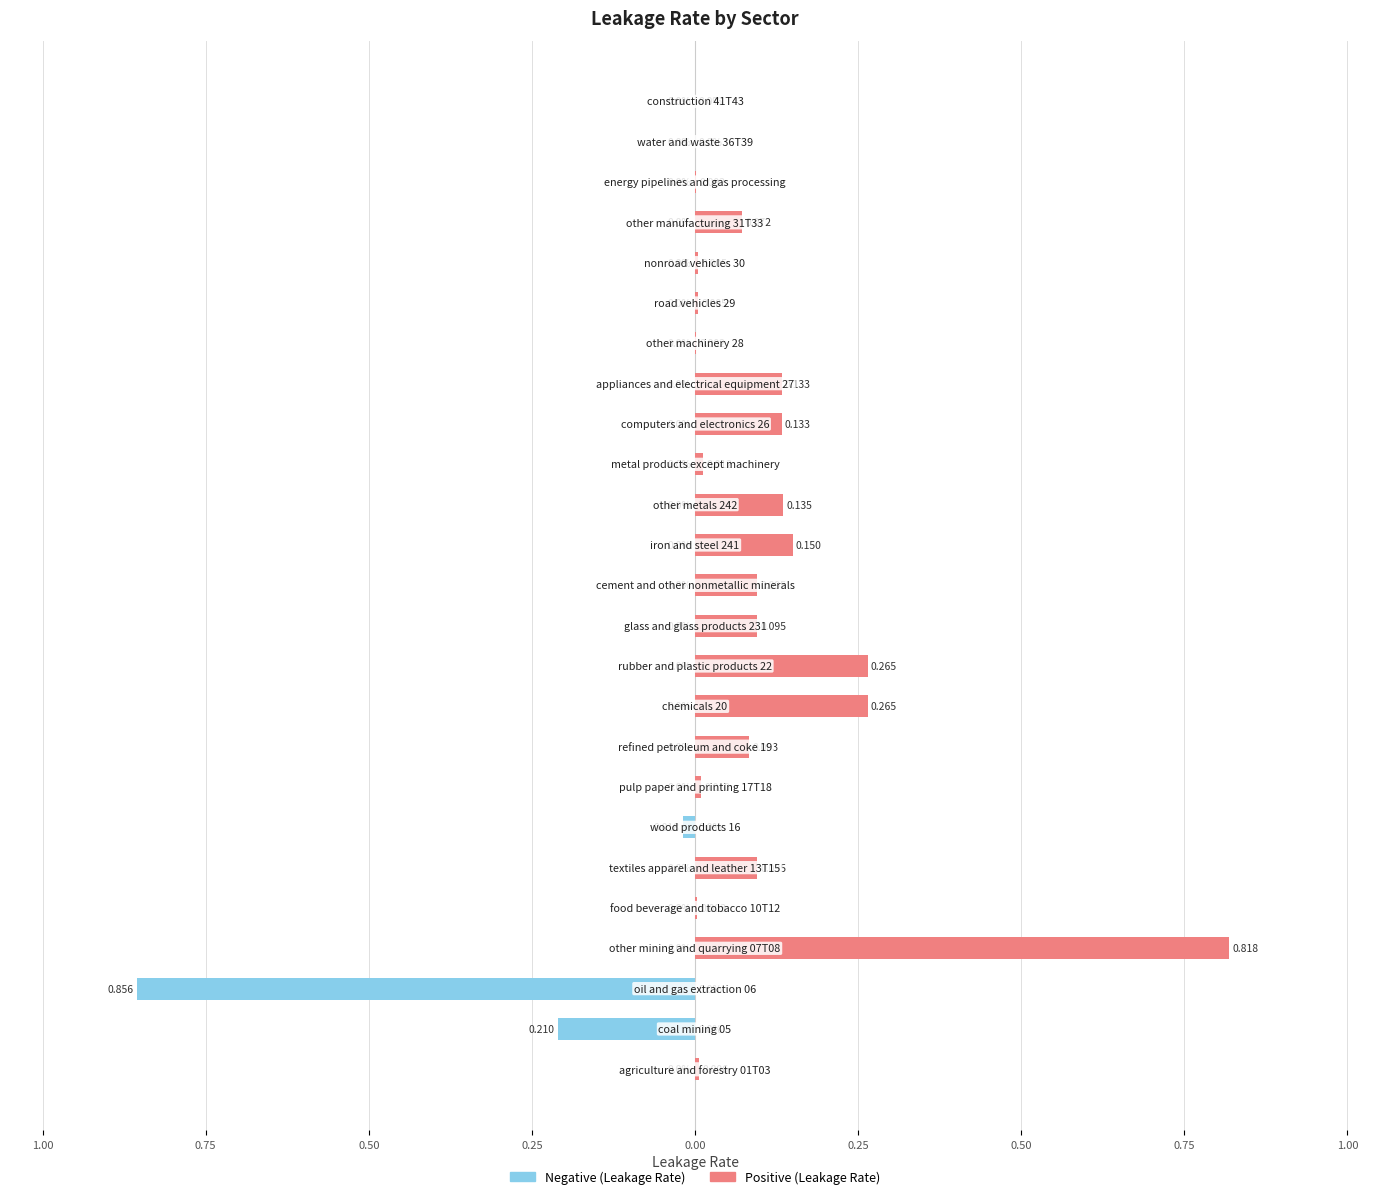

At how many categories does at least one series exceed 0?

20